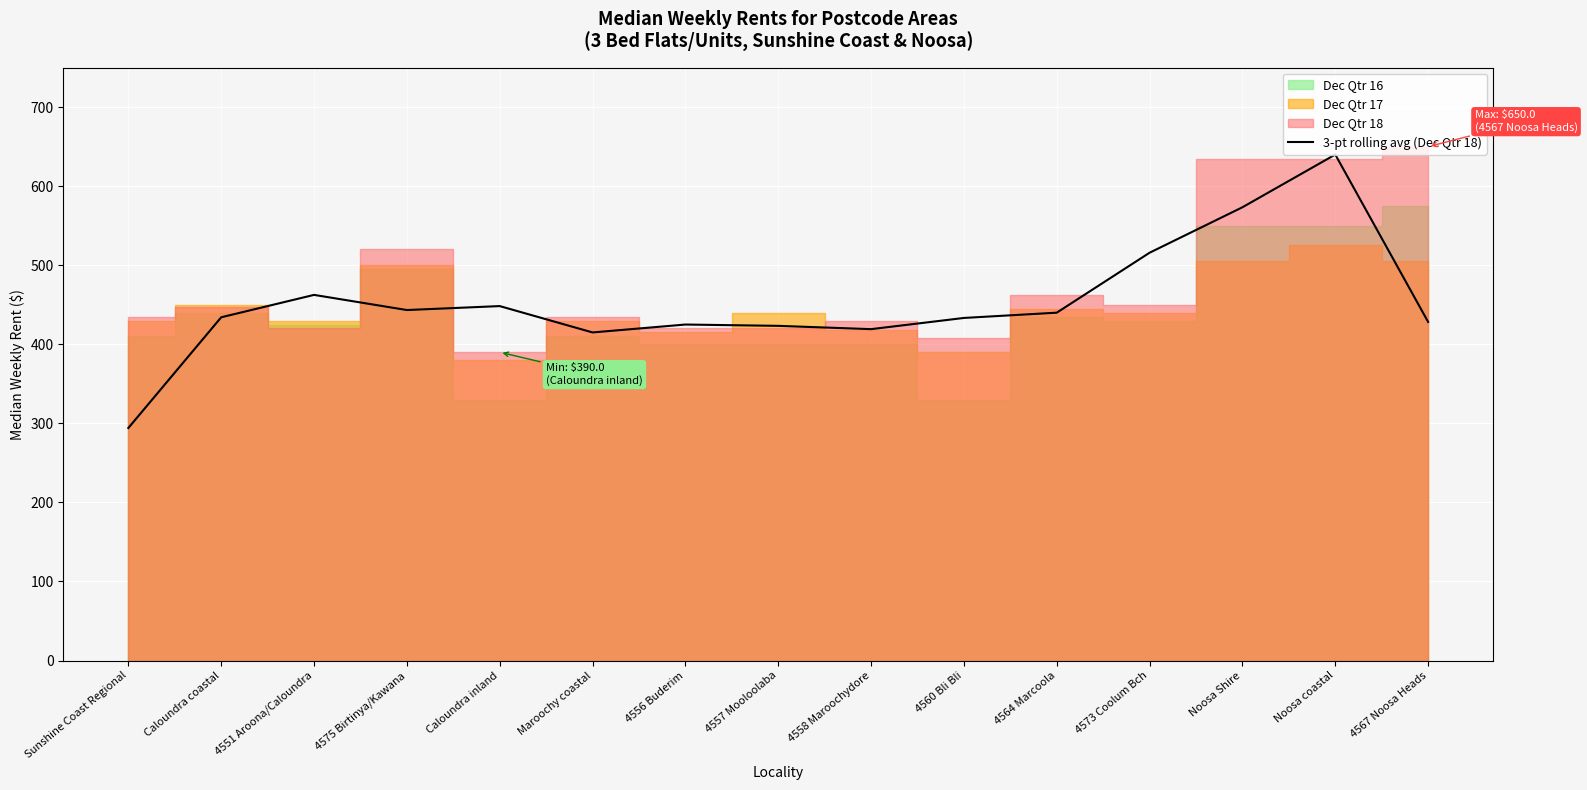

Between Noosa coastal and 4556 Buderim, which is larger?

Noosa coastal